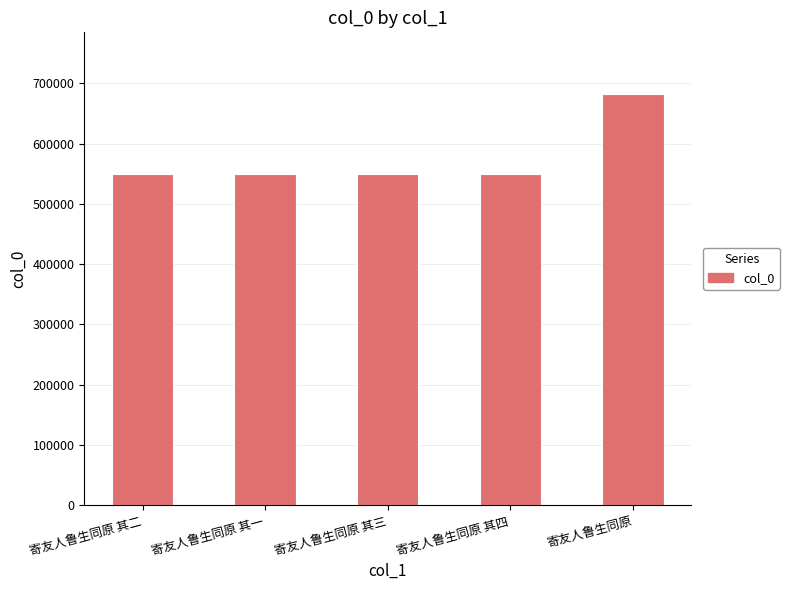

What is the value of the 3rd bar from the left?

548772